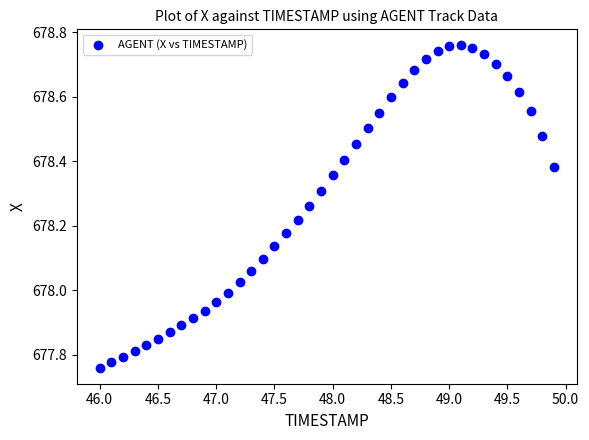

What is the range of X values (max minus min)?

3.9